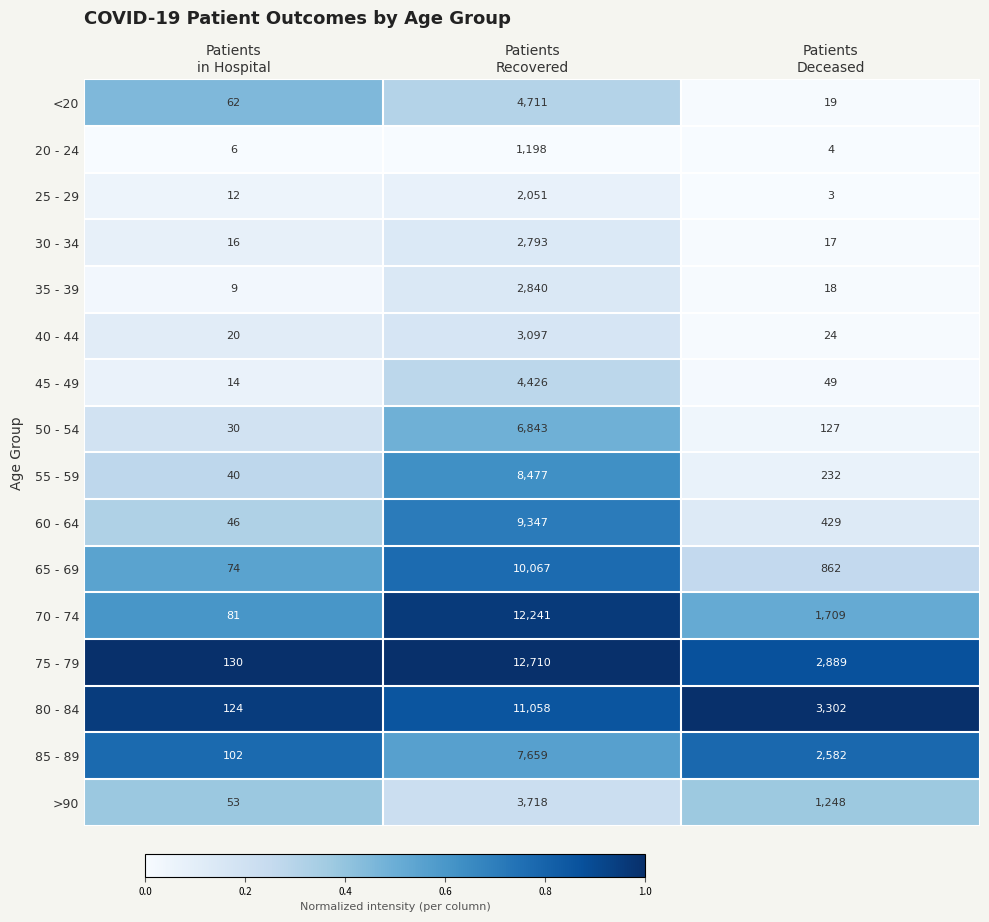

At Patients
in Hospital, list the series in order from largest to smallest.

75 - 79, 80 - 84, 85 - 89, 70 - 74, 65 - 69, <20, >90, 60 - 64, 55 - 59, 50 - 54, 40 - 44, 30 - 34, 45 - 49, 25 - 29, 35 - 39, 20 - 24